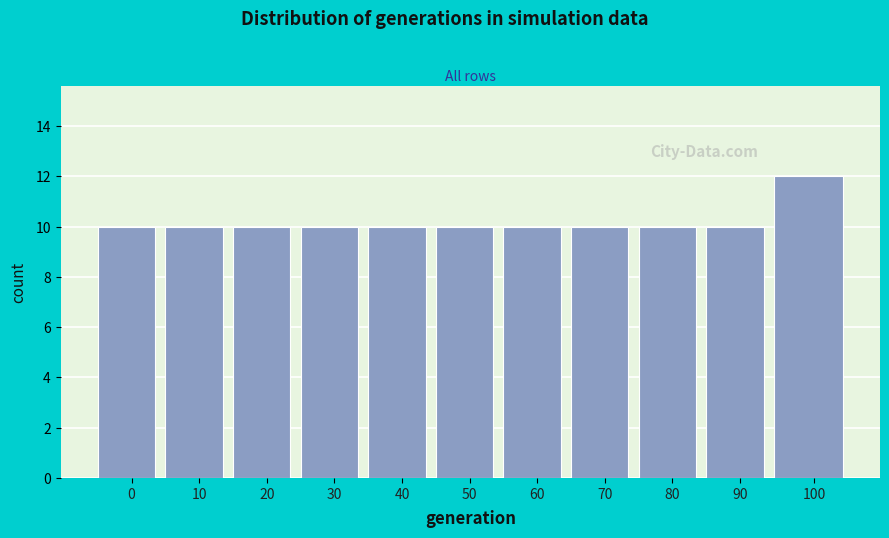

Reading left to right, what are all the values shown in this chart?

0=10	10=10	20=10	30=10	40=10	50=10	60=10	70=10	80=10	90=10	100=12